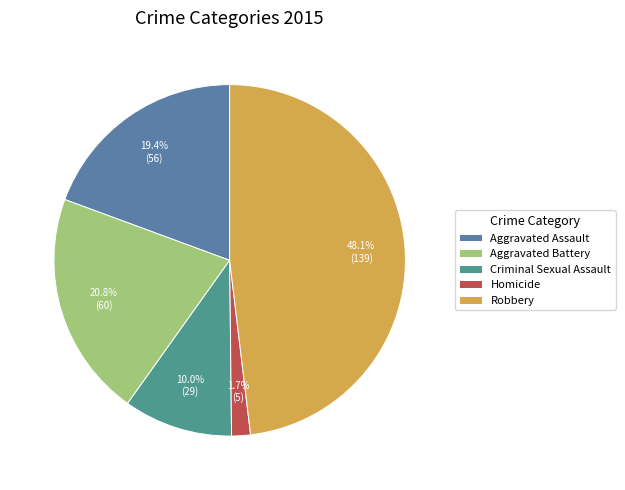

Approximately how many times larger is the value at Aggravated Battery compared to Robbery?

0.4